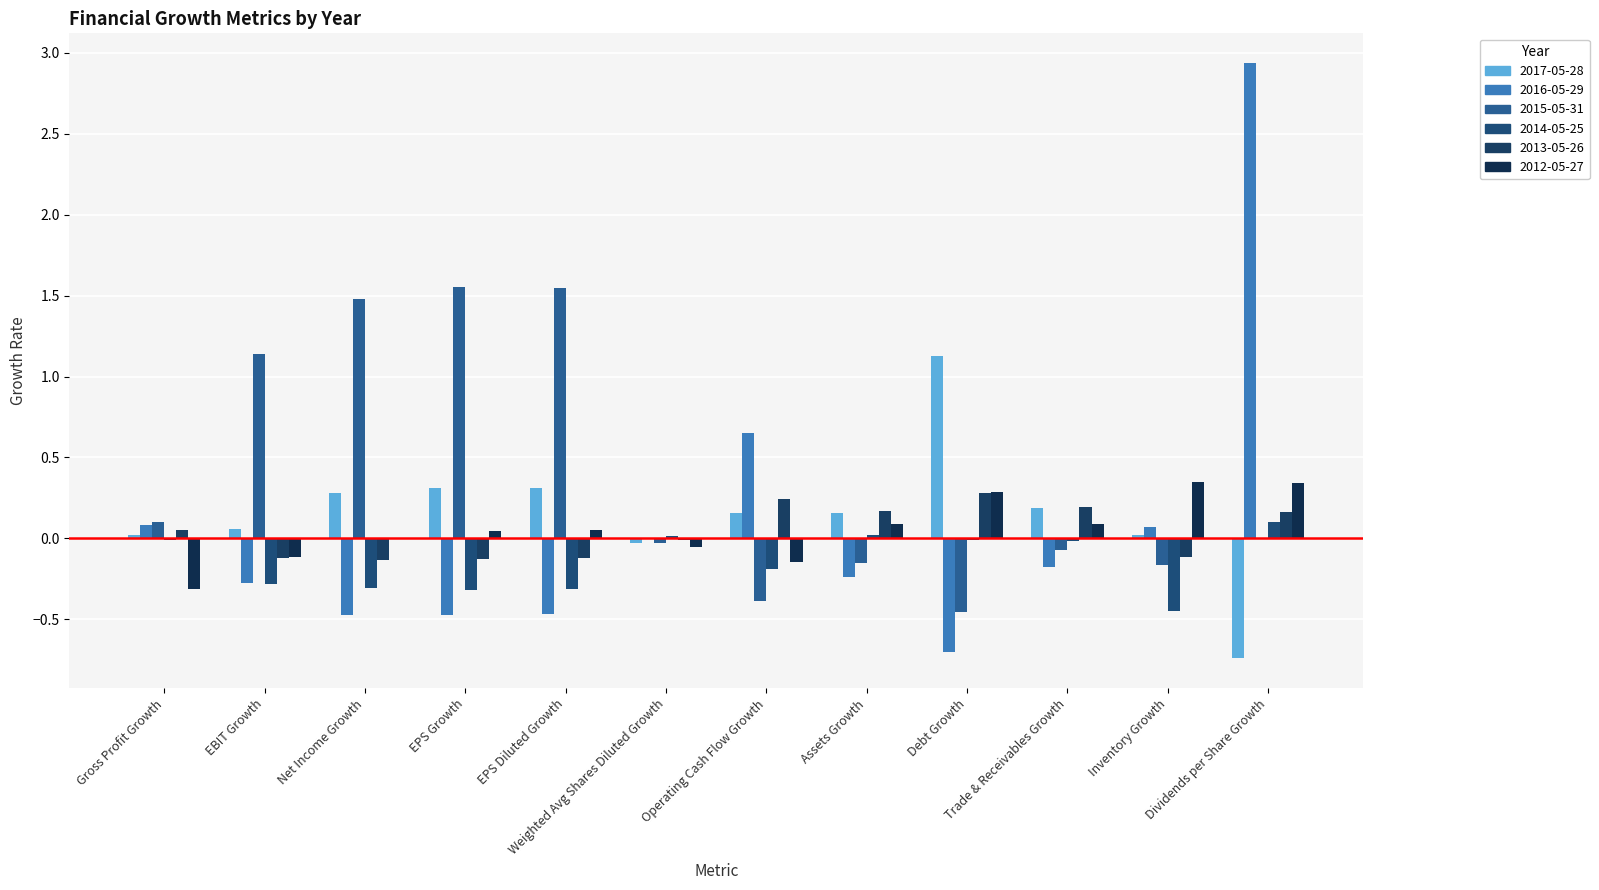

What is the total value across all series at Gross Profit Growth?

-0.1